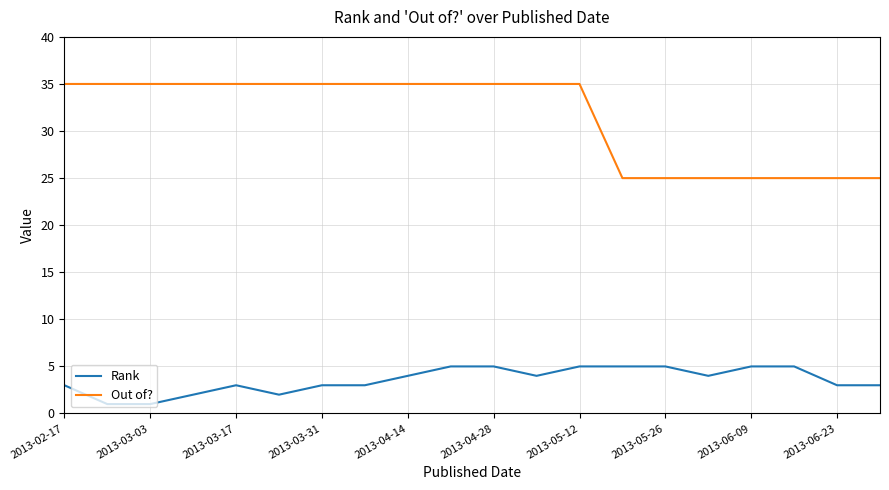

What is the difference between the maximum and minimum values in the Out of? series?

10